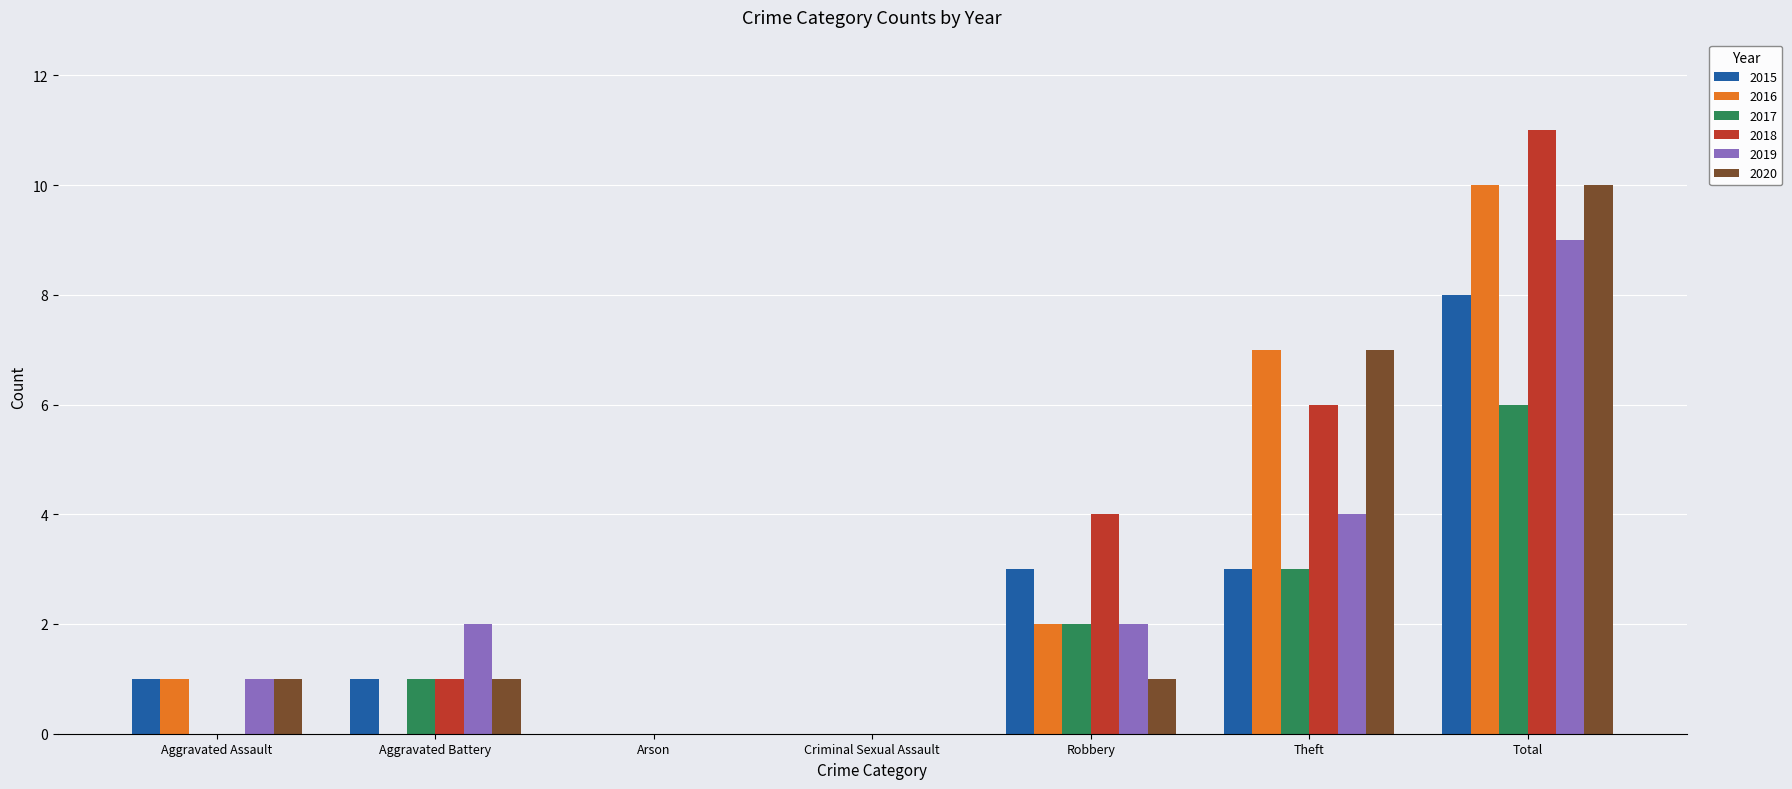

How many groups of bars are there?

7